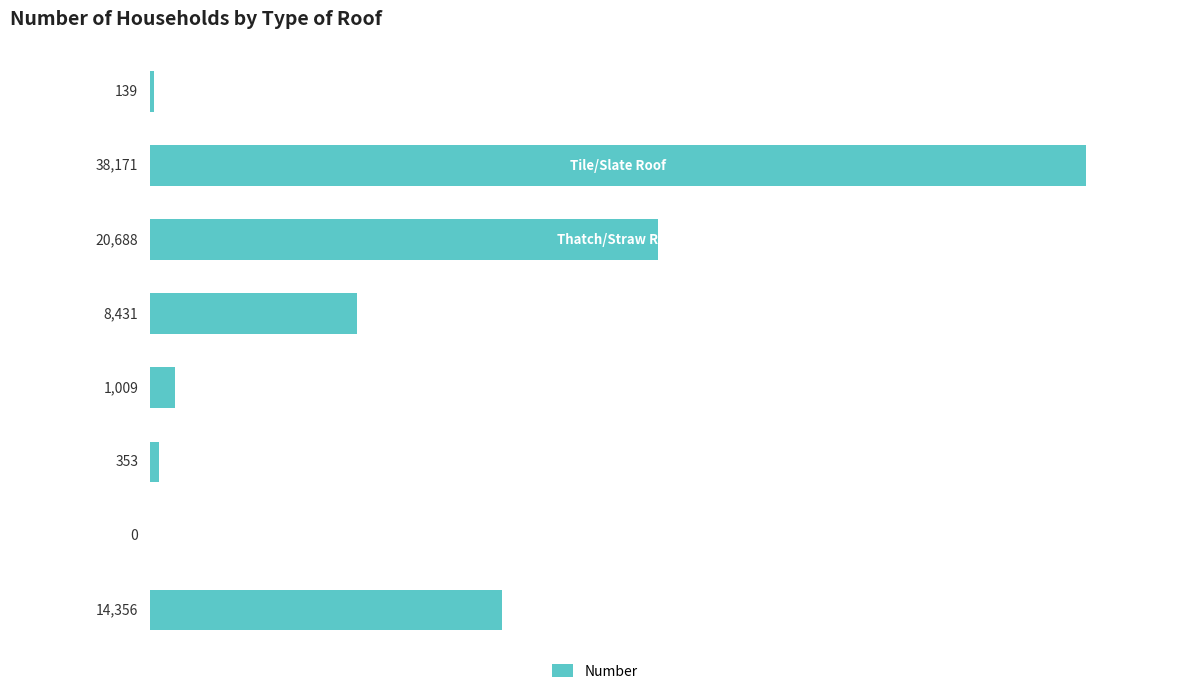

What is the maximum value shown in the chart?

38171